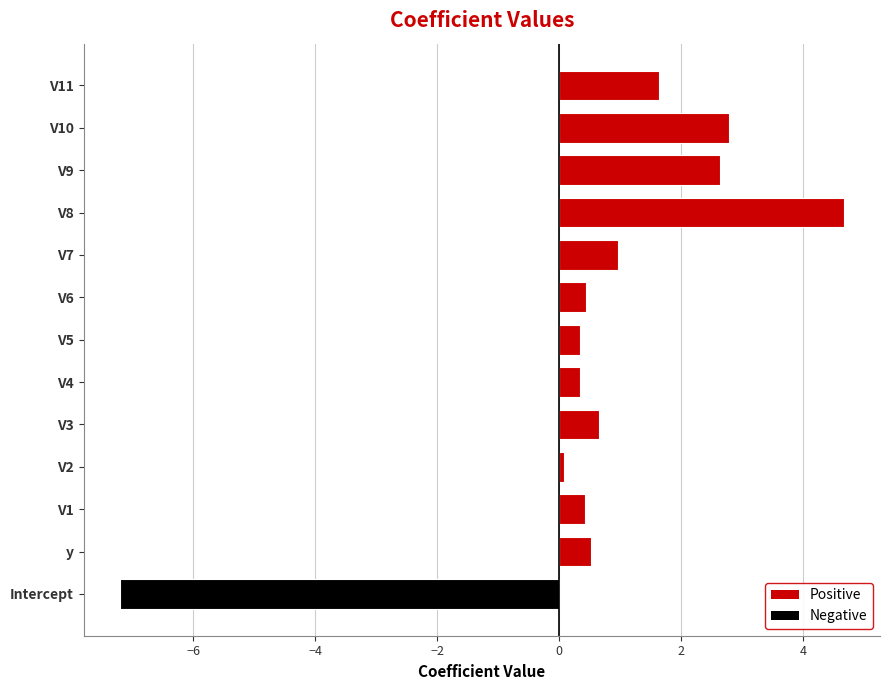

What is the smallest value displayed?

-7.2